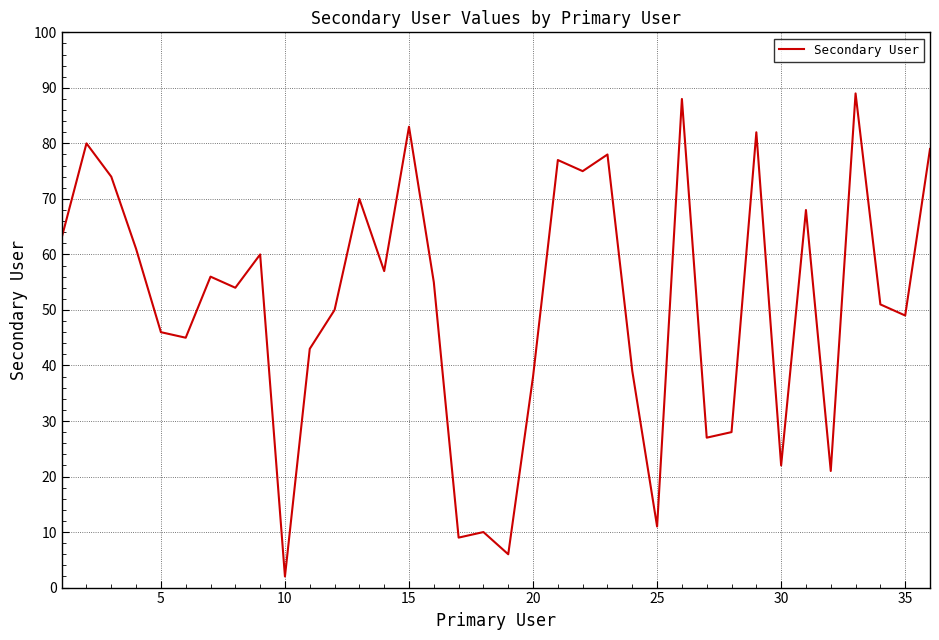

Reading left to right, list all the values displayed in this chart.

63	80	74	61	46	45	56	54	60	2	43	50	70	57	83	55	9	10	6	38	77	75	78	39	11	88	27	28	82	22	68	21	89	51	49	79